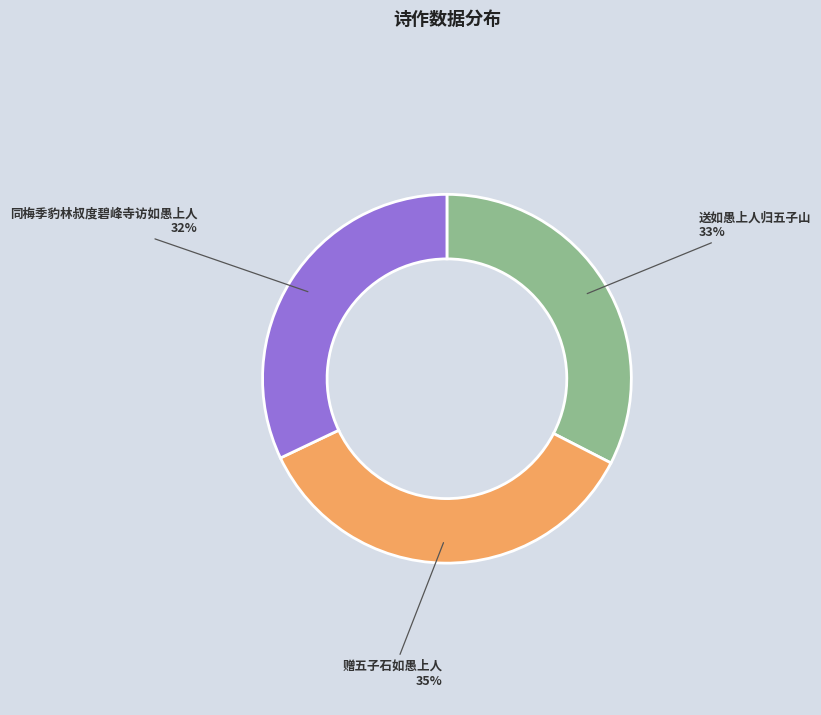

How many segments does this pie chart have?

3